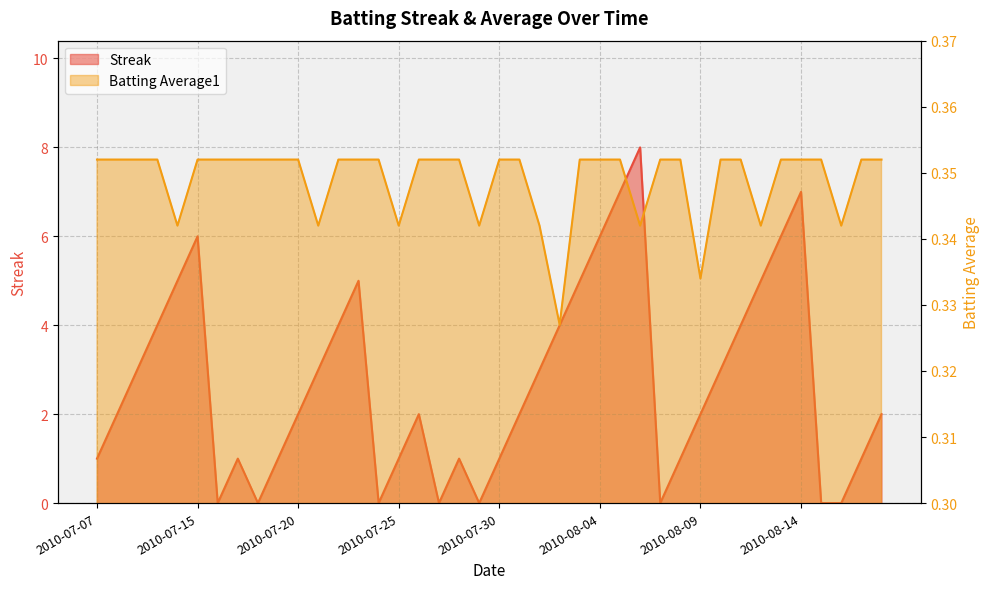

Which series has the largest total across all categories?

Streak